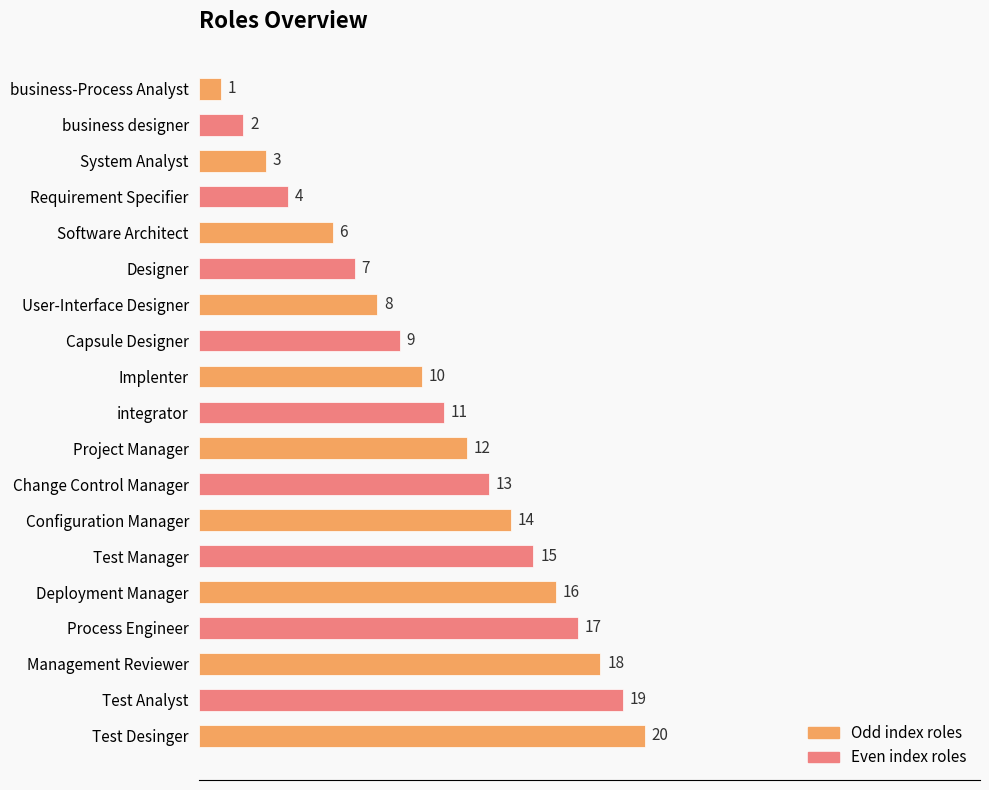

List the labels in order of value, smallest first.

business-Process Analyst, business designer, System Analyst, Requirement Specifier, Software Architect, Designer, User-Interface Designer, Capsule Designer, Implenter, integrator, Project Manager, Change Control Manager, Configuration Manager, Test Manager, Deployment Manager, Process Engineer, Management Reviewer, Test Analyst, Test Desinger